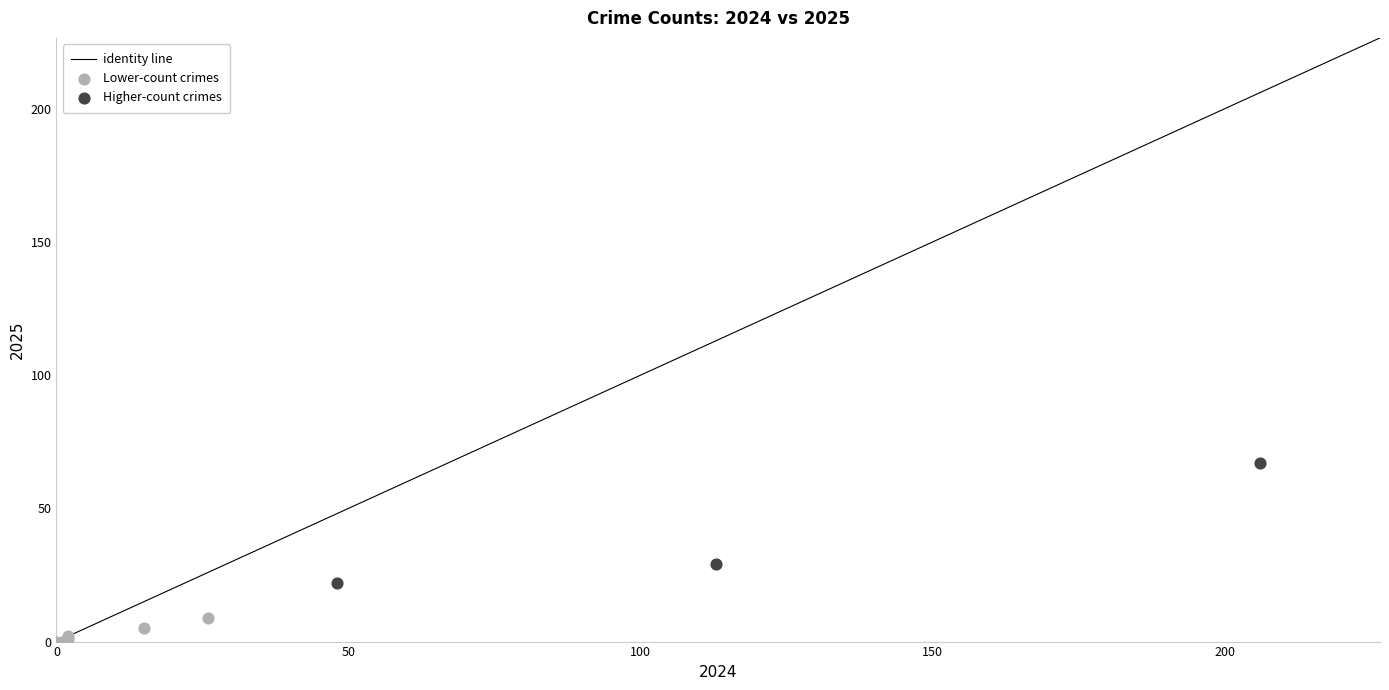

Which series contains the highest Y value?

Higher-count crimes